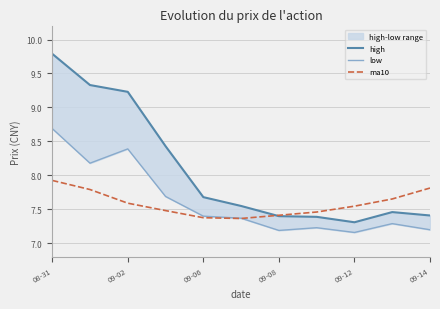

Rank the series by their maximum value, from lowest to highest.

ma10, low, high